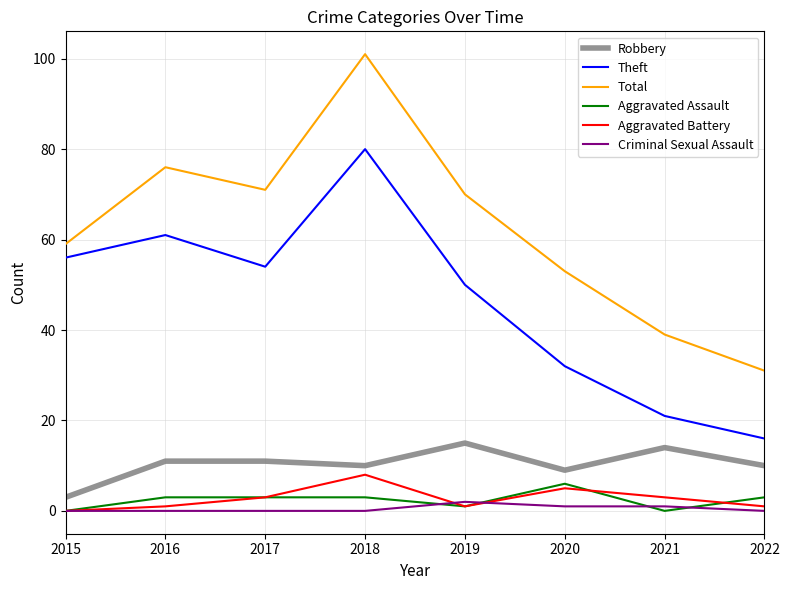

What is the spread (max minus min) of values at 2015?

59